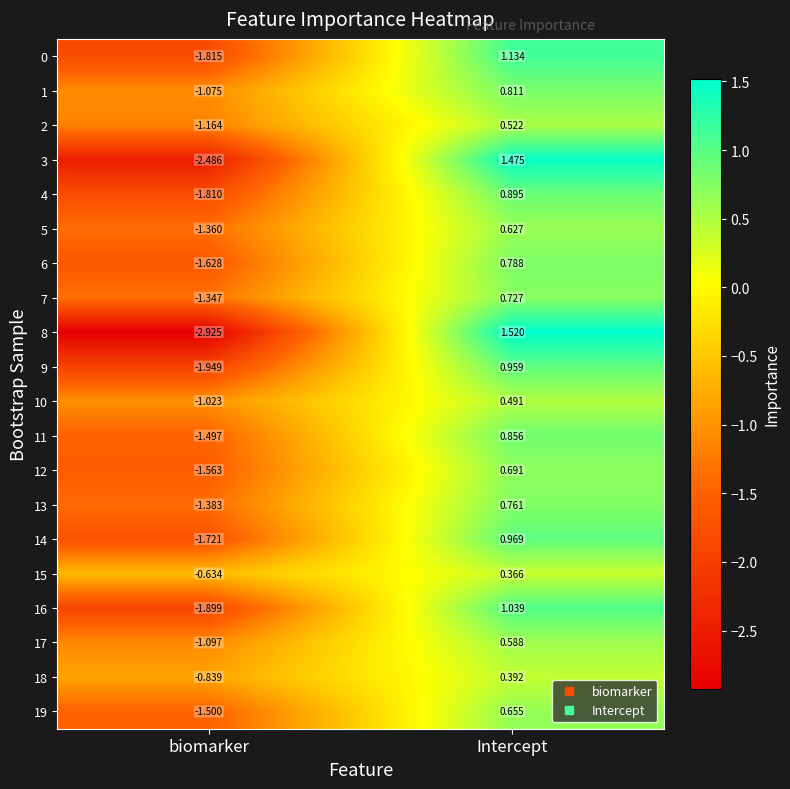

Which category has the lowest value in the 6 series?

biomarker